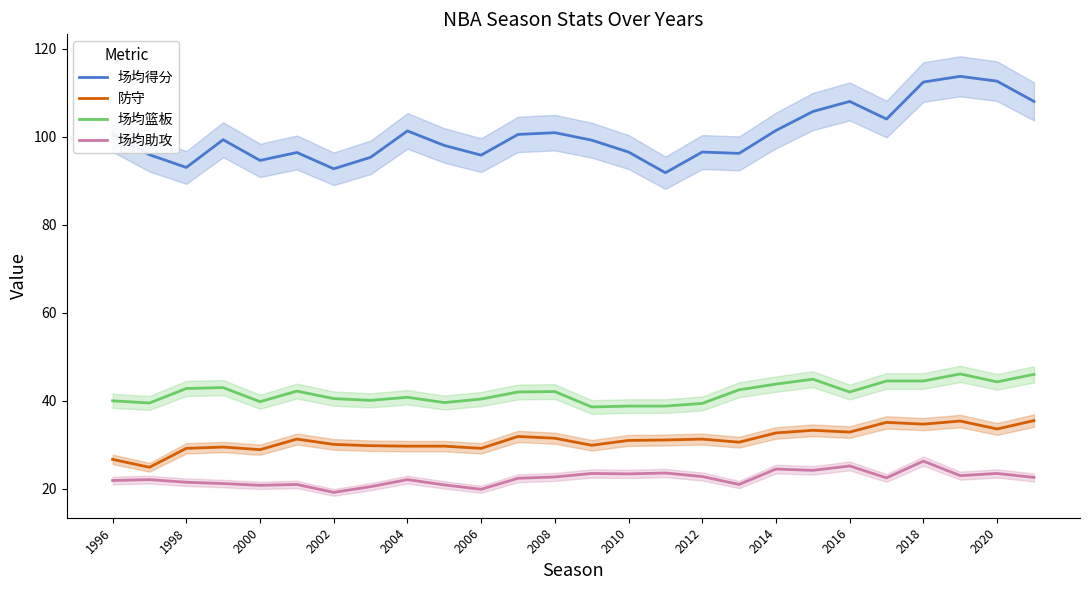

What is the maximum value for 场均助攻?

26.3